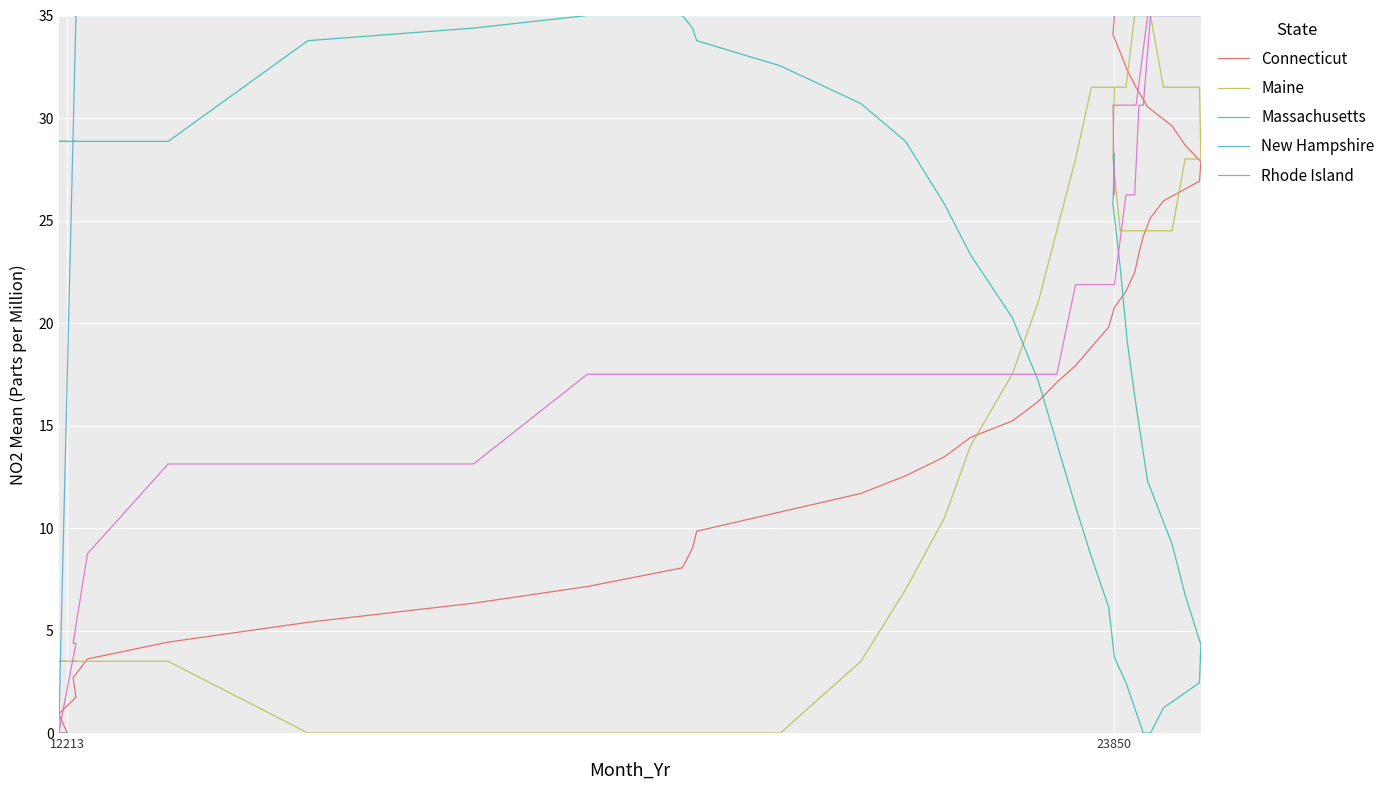

What is the difference between the maximum and minimum values in the Connecticut series?

35.0